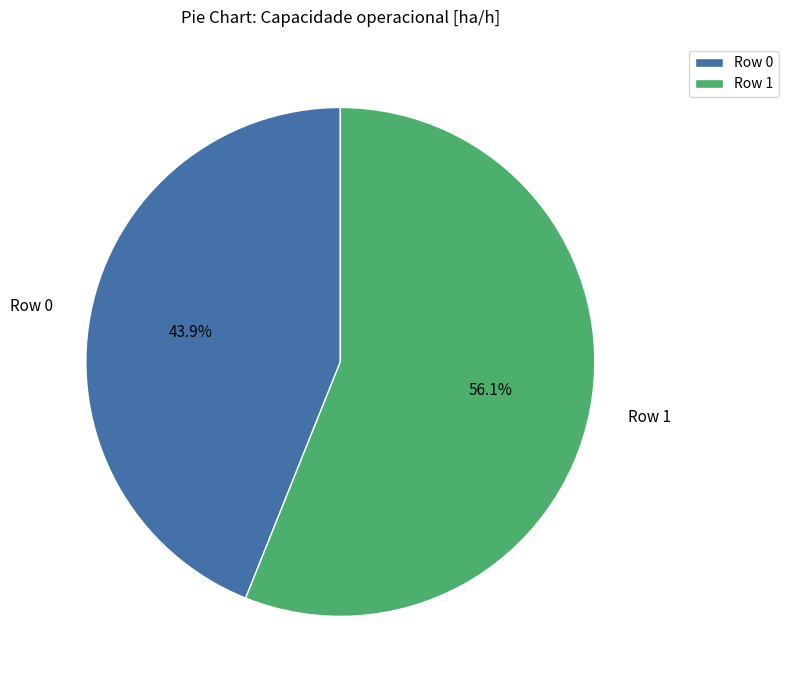

Is there any slice that represents more than half of the pie?

Yes